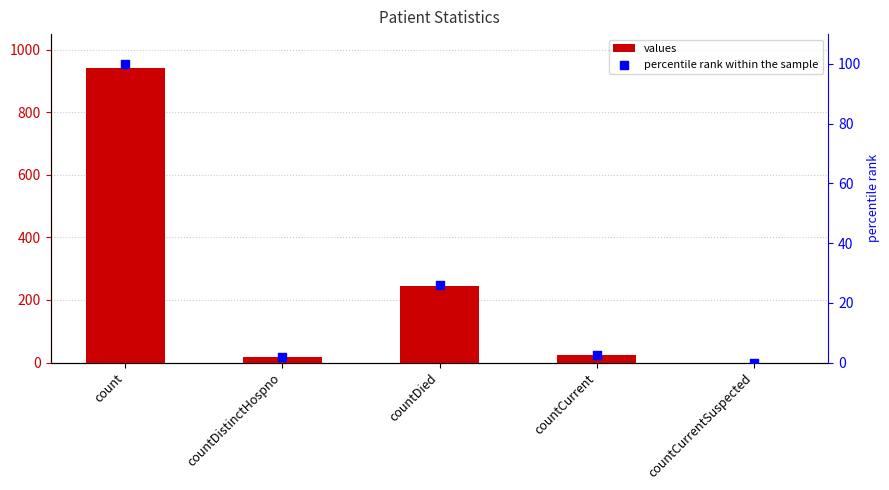

Which series has the largest Y range (max minus min)?

values